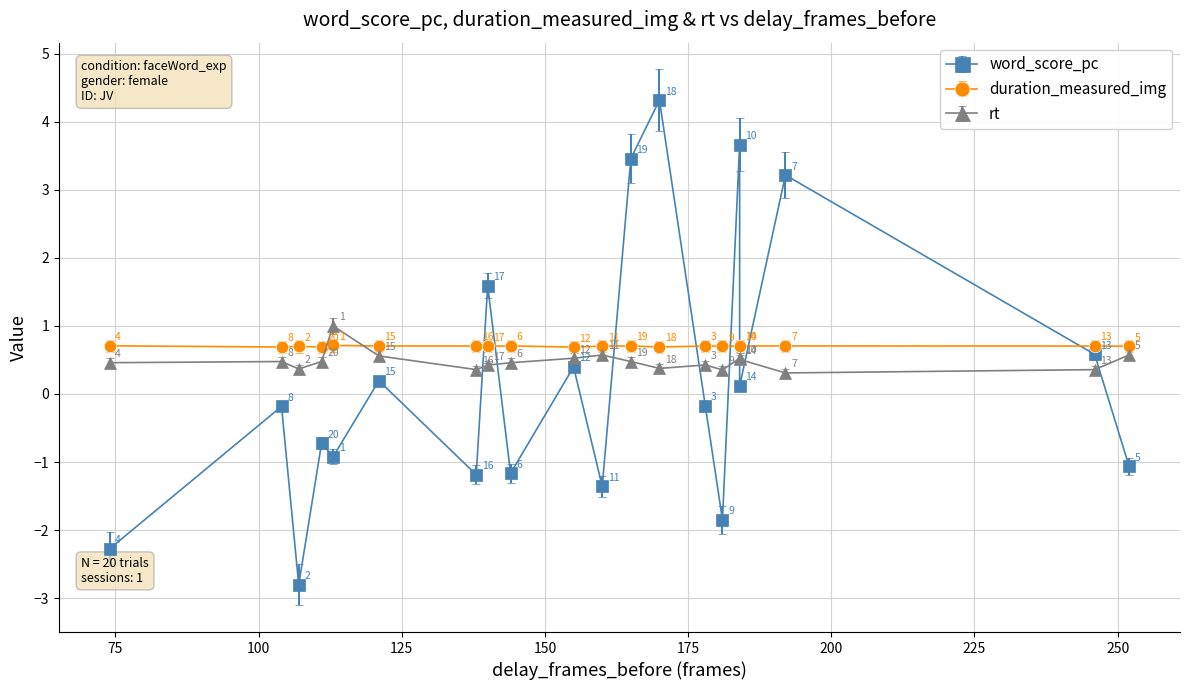

Does the chart display data point markers on the line(s)?

Yes